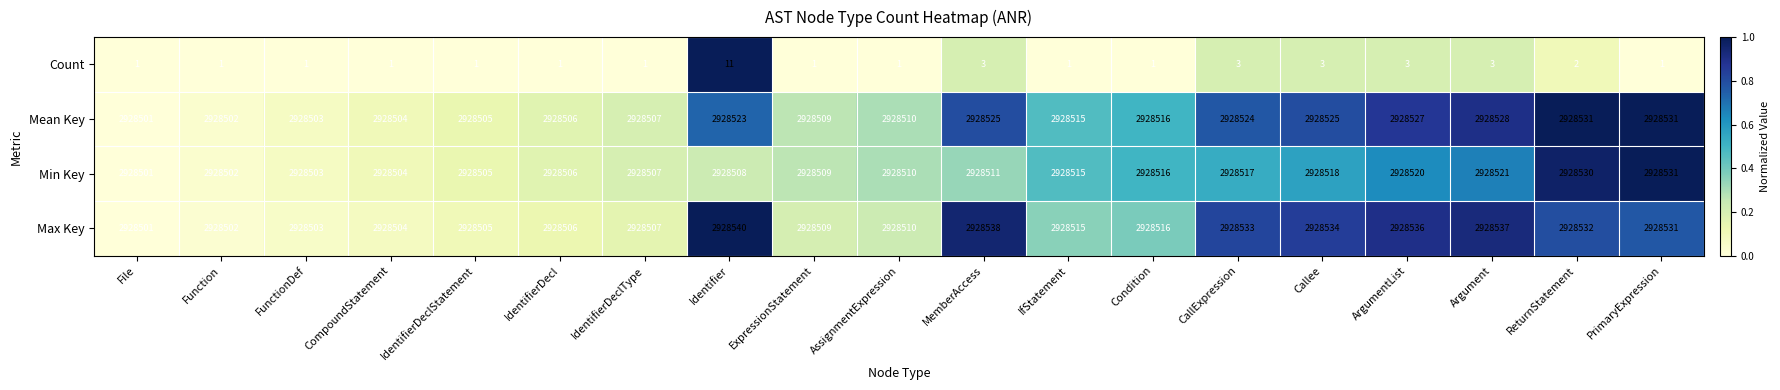

What is the total value across all series at File?

8785504